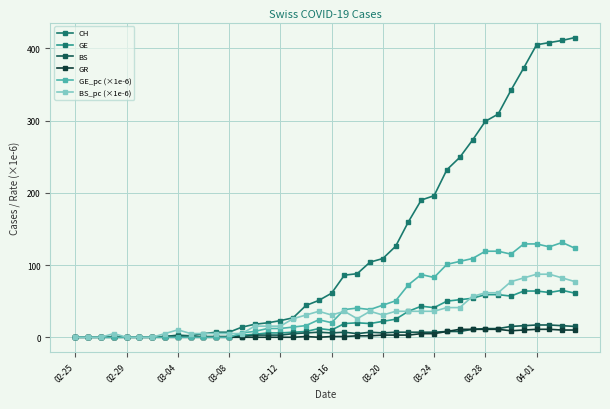

At how many categories does at least one series exceed 243?

10